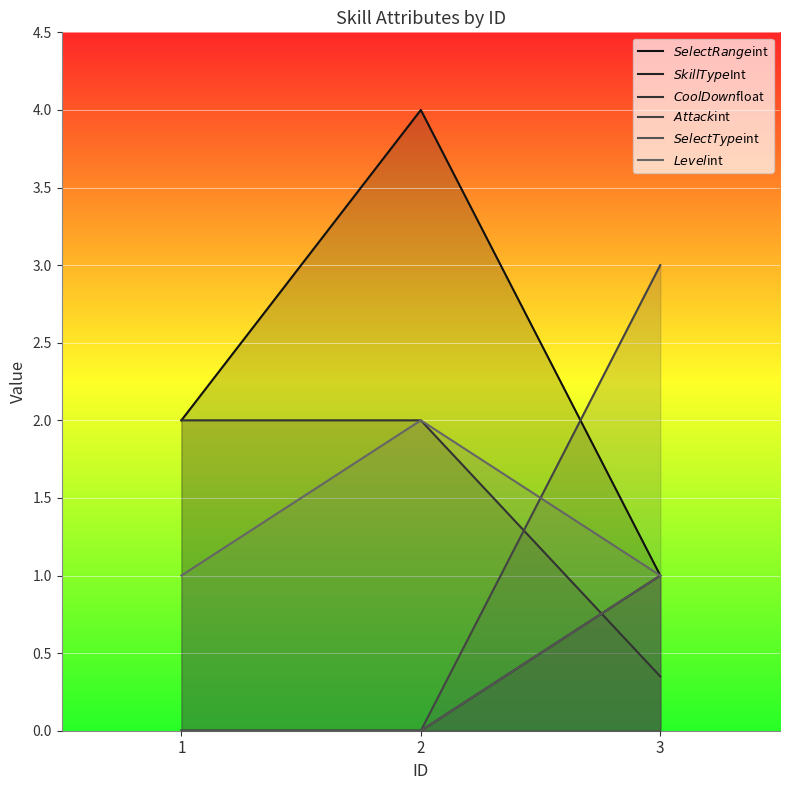

How many series are shown in this chart?

6